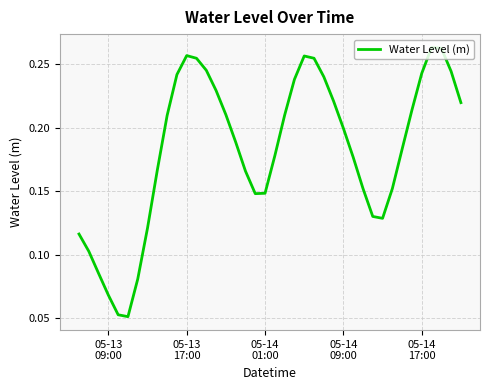

How many interior local peaks (higher than both neighbors) does the data have?

3